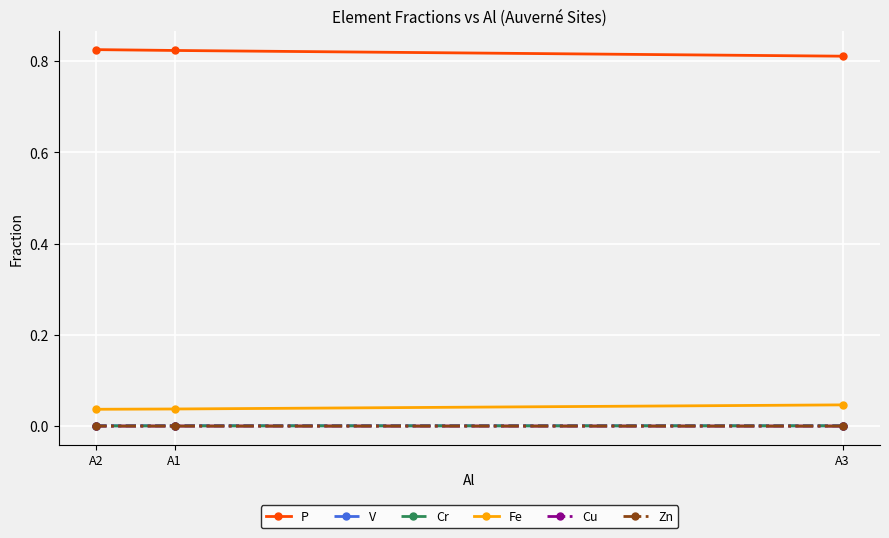

Between A3 and A2, which series saw the biggest shift?

P